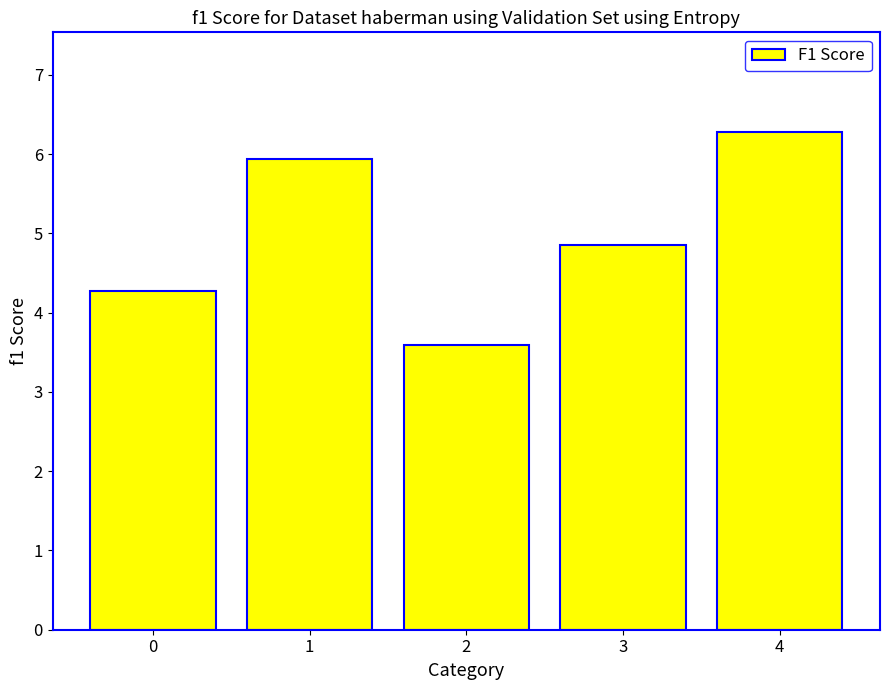

What is the approximate value at 3?

4.9